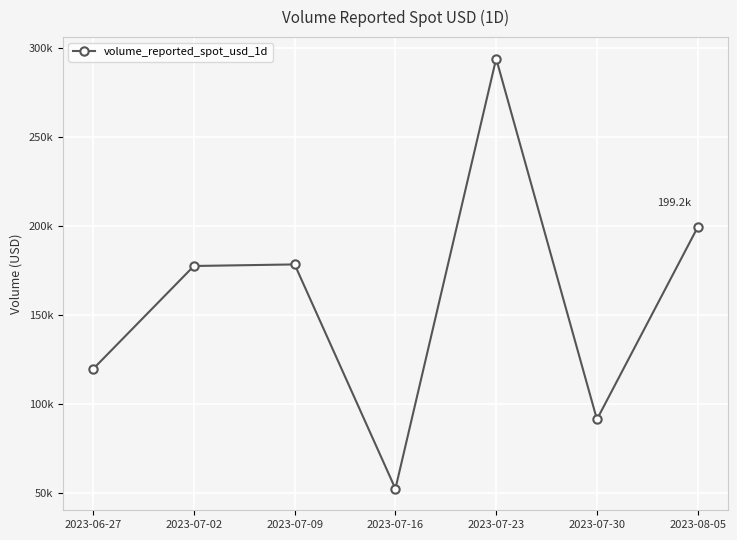

What is the greatest value displayed?

293833.6